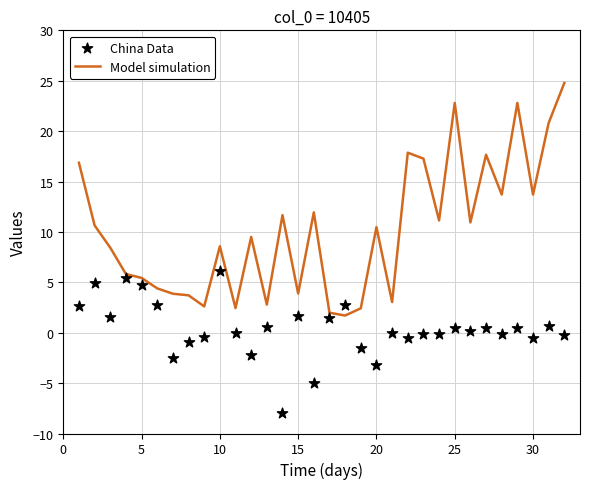

Which series contains the lowest Y value?

China Data